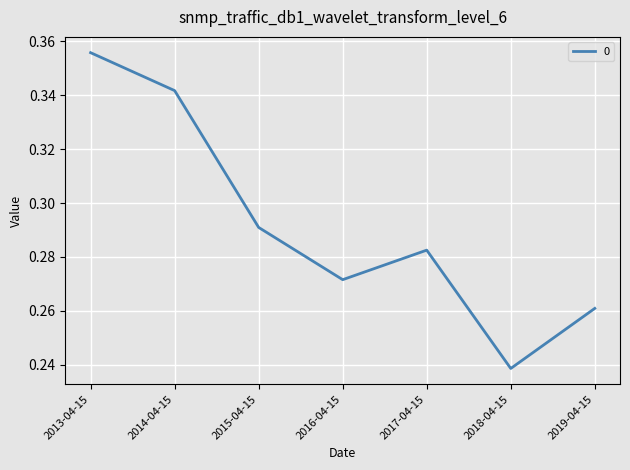

How many interior local valleys (lower than both neighbors) does the data have?

2